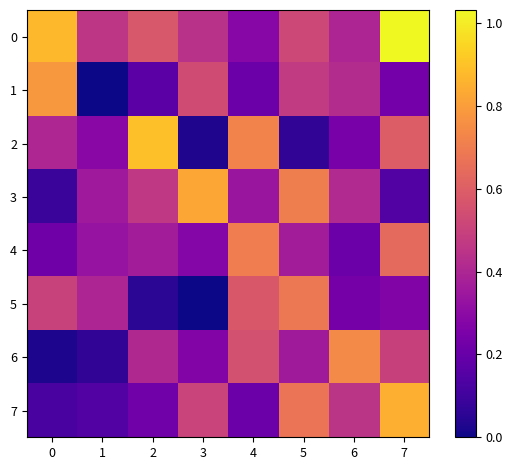

Which series changed the most between 1 and 3?

row_1